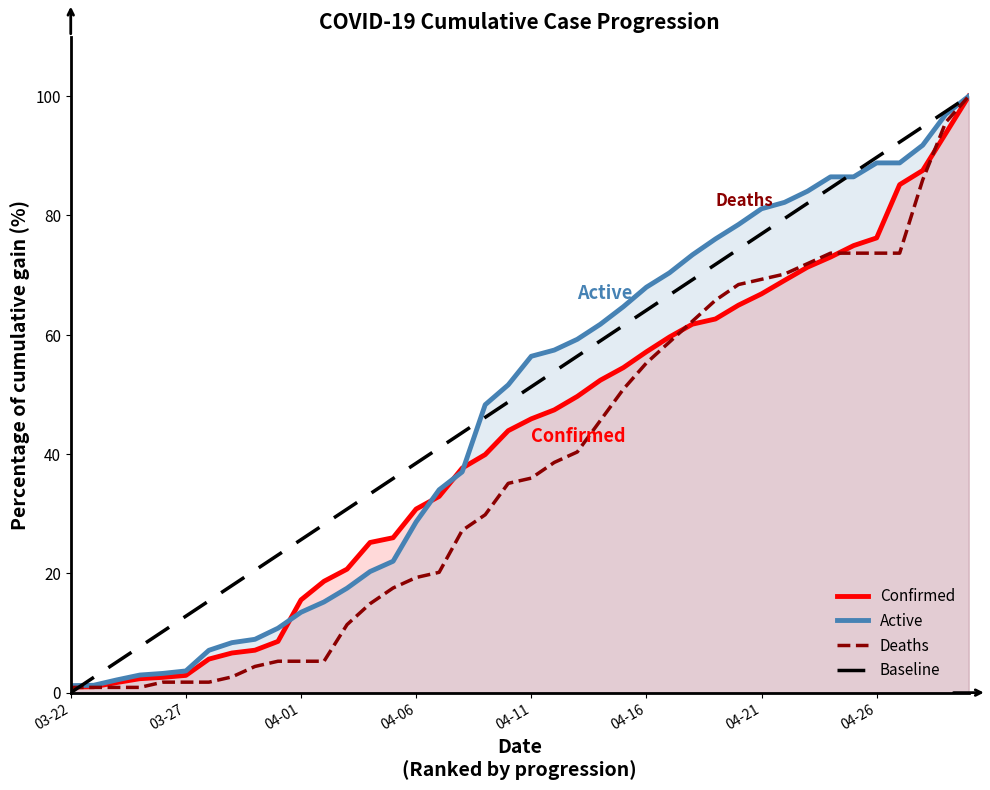

True or false: Baseline has a value of 35.9 at 14.

True